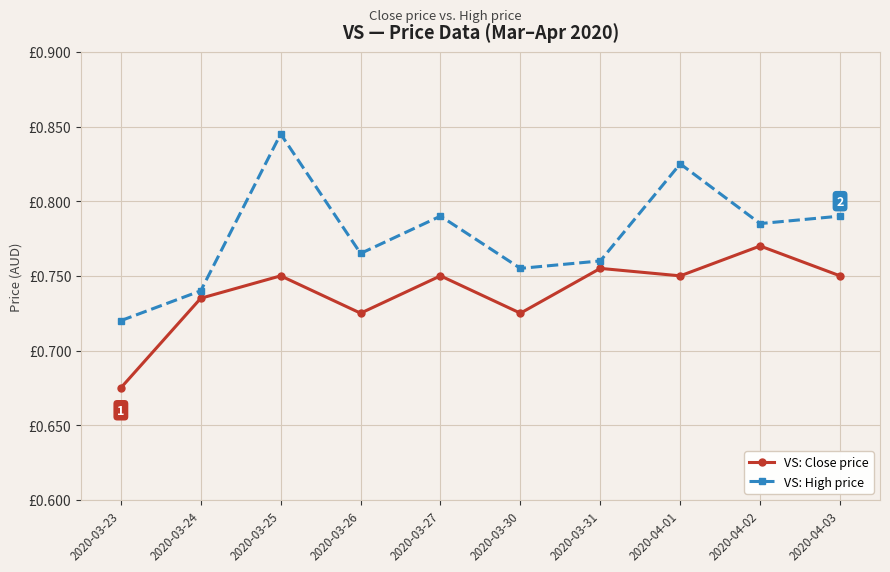

Is the value of VS: High price at 2020-03-26 greater than the value of VS: Close price at 2020-03-26?

Yes